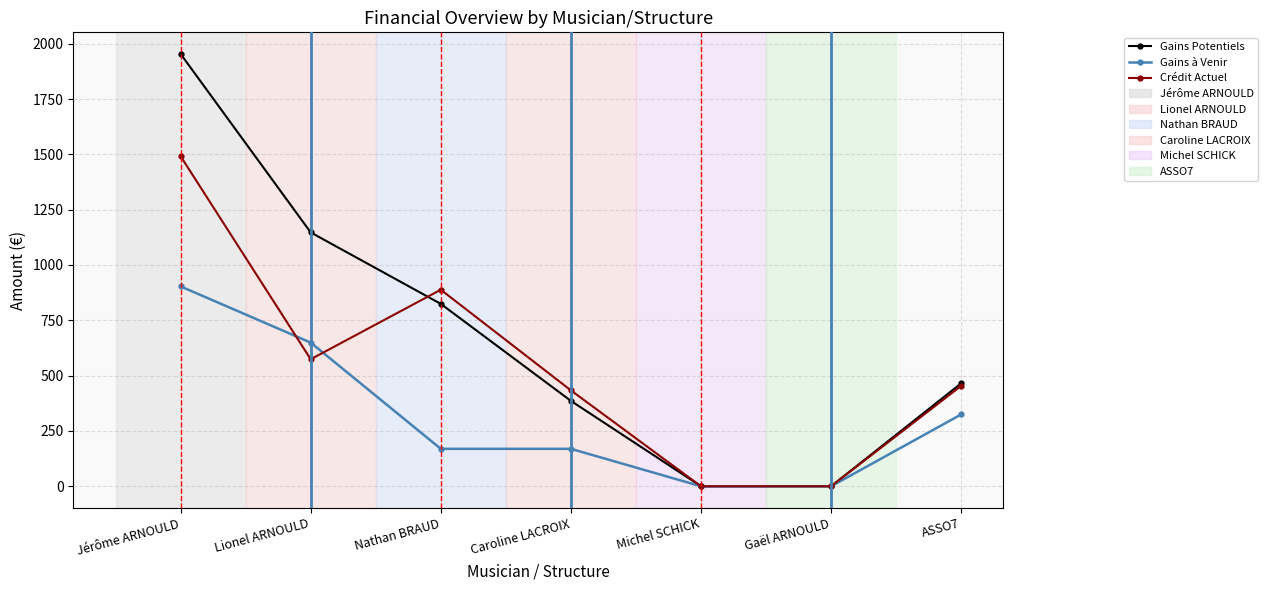

Reading right to left, extract all data points from this chart.

Gains Potentiels: ASSO7=465.2	Gaël ARNOULD=0.0	Michel SCHICK=0.0	Caroline LACROIX=385.9	Nathan BRAUD=824.2	Lionel ARNOULD=1147.1	Jérôme ARNOULD=1953.6
Gains à Venir: ASSO7=324.6	Gaël ARNOULD=0.0	Michel SCHICK=0.0	Caroline LACROIX=169.2	Nathan BRAUD=169.2	Lionel ARNOULD=649.2	Jérôme ARNOULD=903.2
Crédit Actuel: ASSO7=453.7	Gaël ARNOULD=0.0	Michel SCHICK=0.0	Caroline LACROIX=433.4	Nathan BRAUD=888.2	Lionel ARNOULD=574.0	Jérôme ARNOULD=1491.5